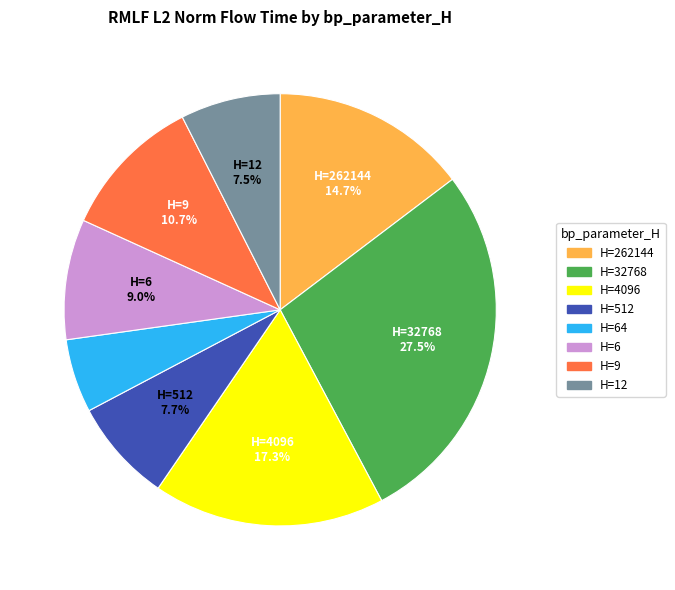

Which has a higher value, H=64 or H=12?

H=12